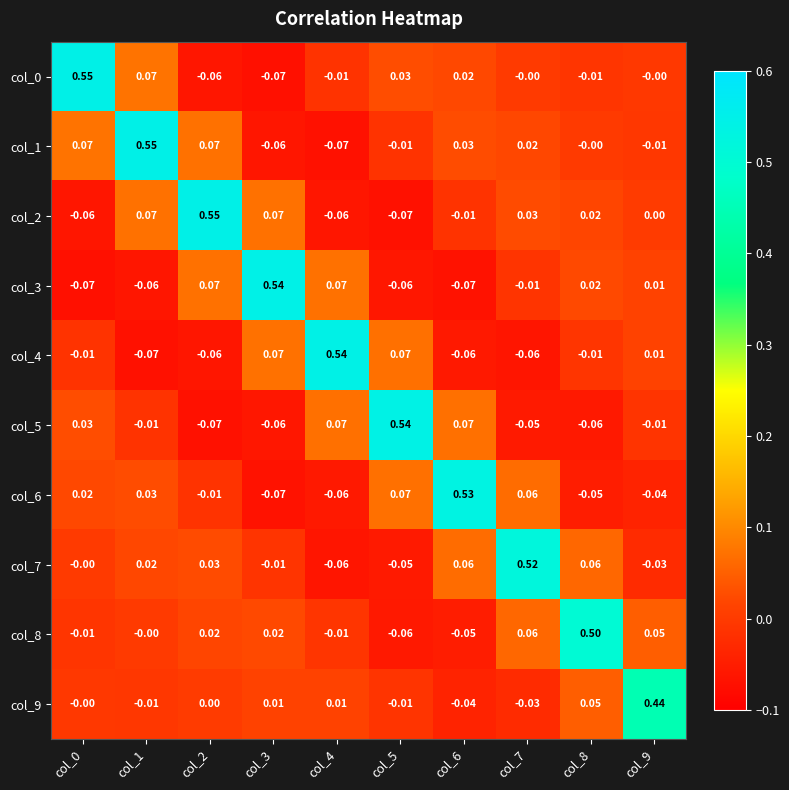

What is the smallest value displayed?

-0.1